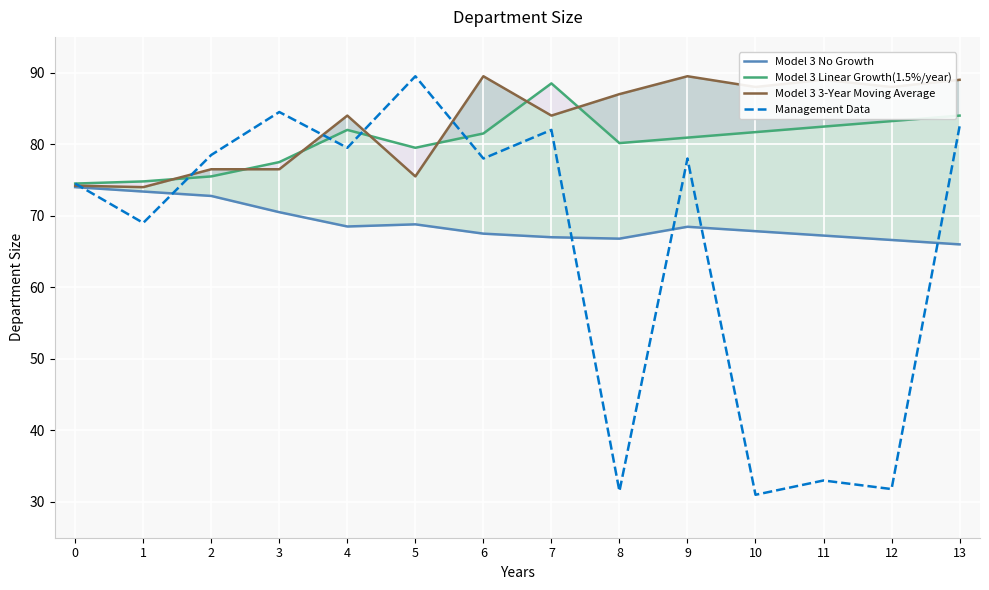

True or false: Model 3 3-Year Moving Average has a value of 84.0 at 4.

True